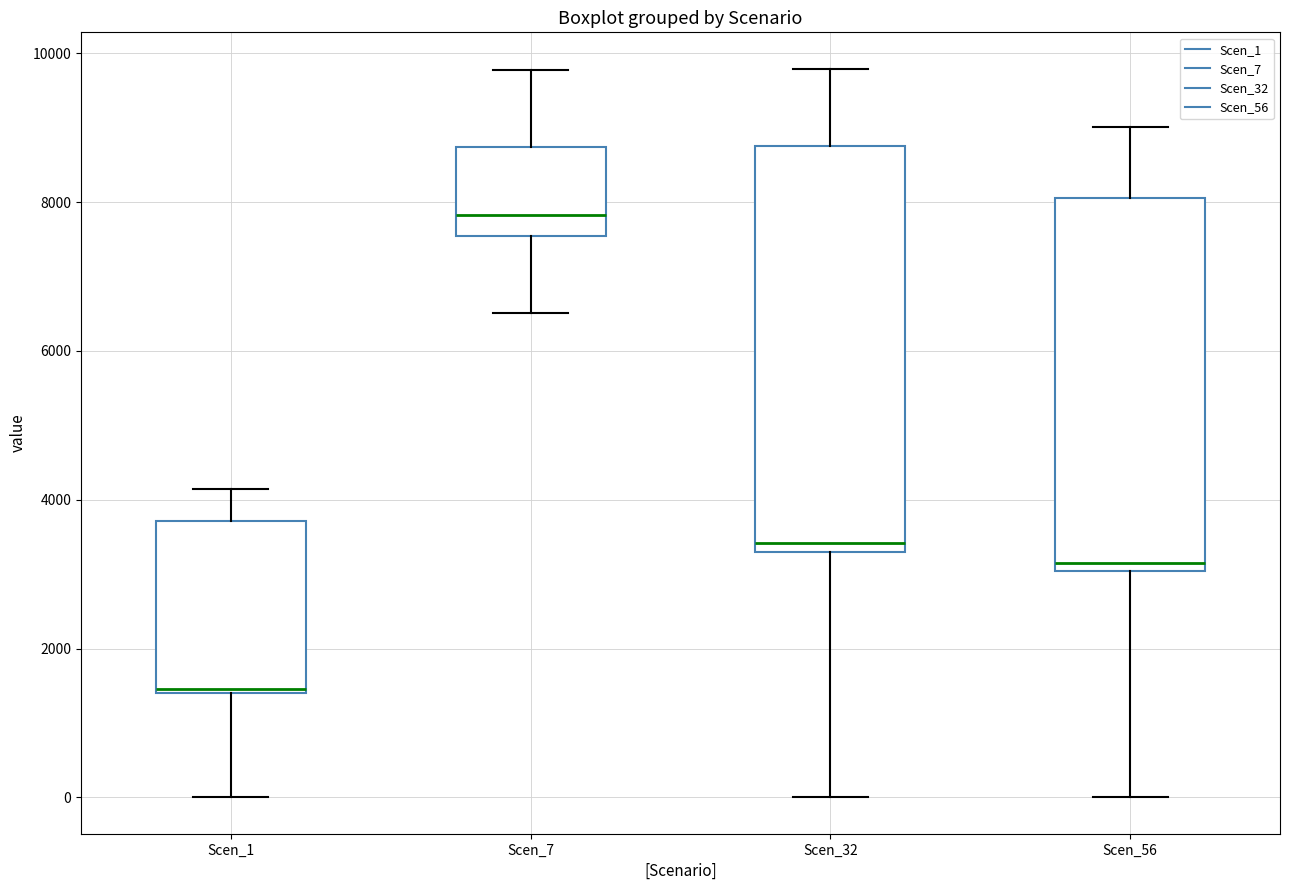

Which box's median line is the lowest?

Scen_1